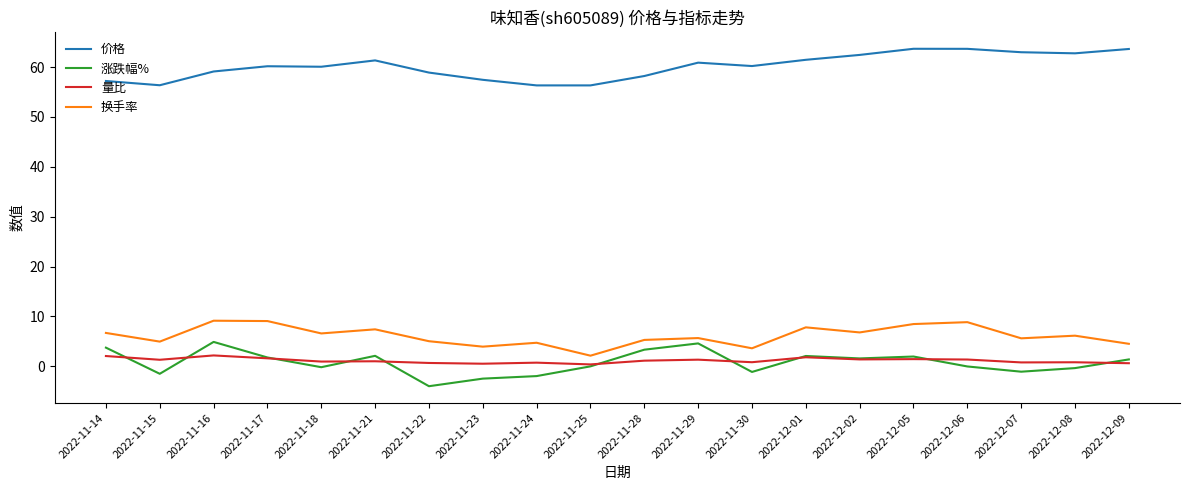

Which series changed the most between 2022-11-18 and 2022-11-22?

涨跌幅%